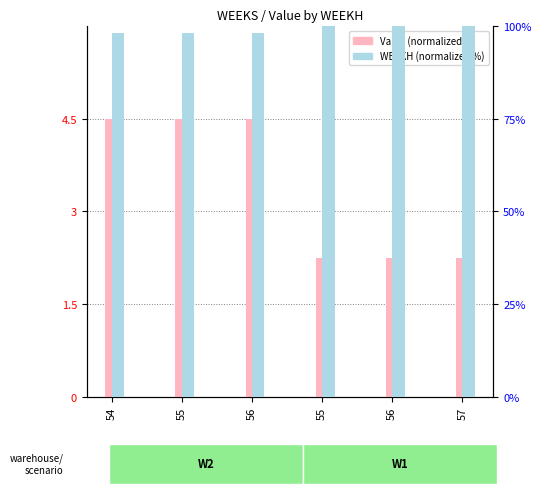

Between 56 and 57, which series saw the biggest shift?

Value